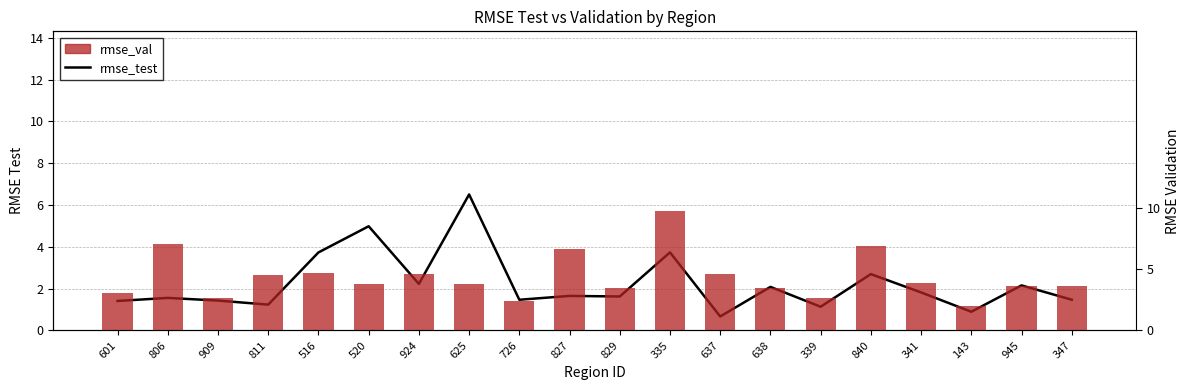

At which category is the sum across all series the highest?

335